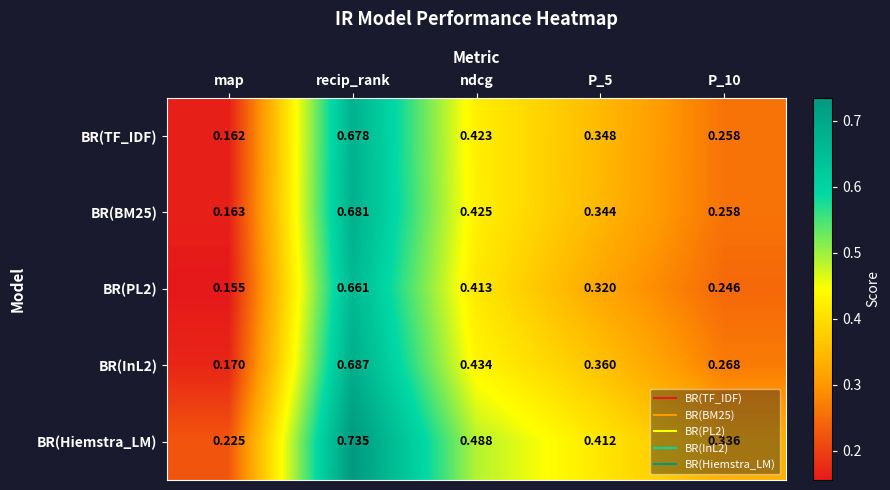

Which series has the largest total across all categories?

BR(Hiemstra_LM)